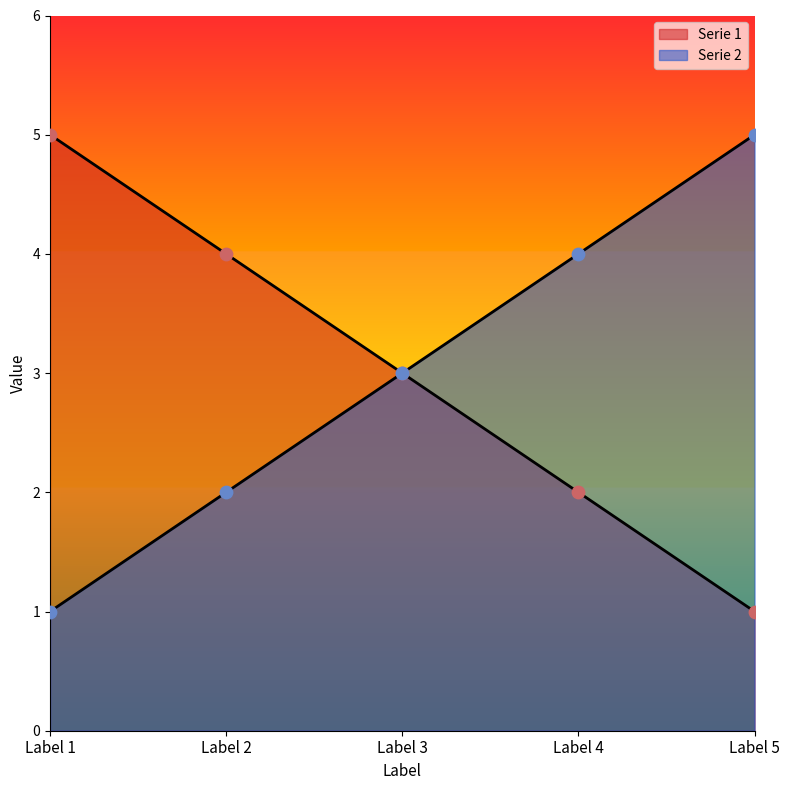

At how many categories does at least one series exceed 1?

5